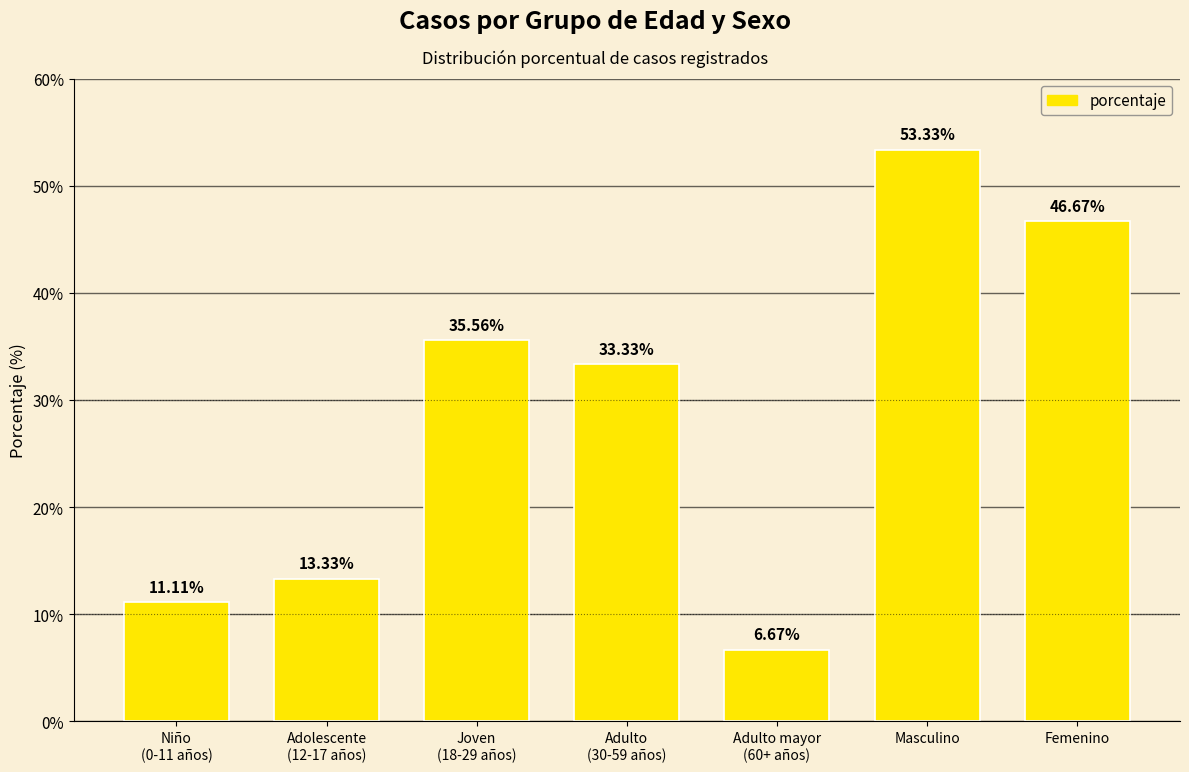

Reading right to left, extract all data points from this chart.

46.7	53.3	6.7	33.3	35.6	13.3	11.1